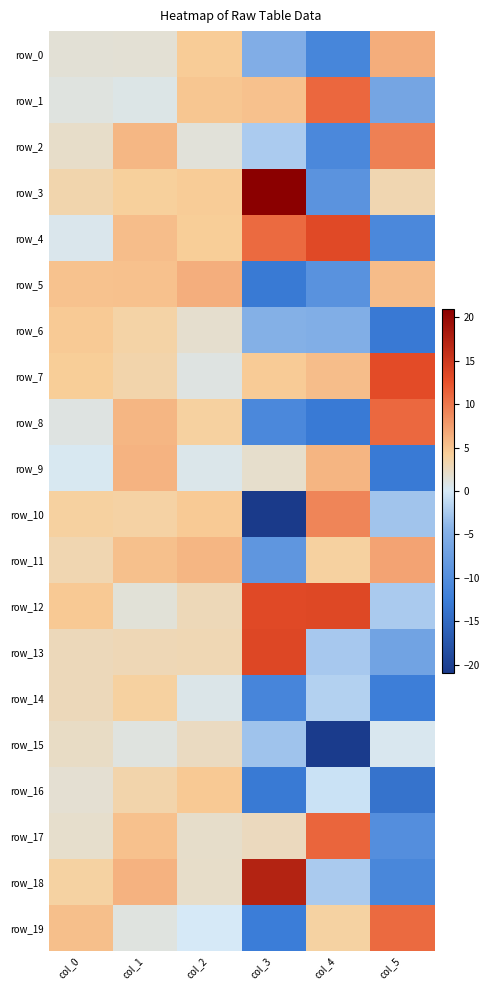

Is the value of row_2 at col_2 greater than the value of row_9 at col_1?

No